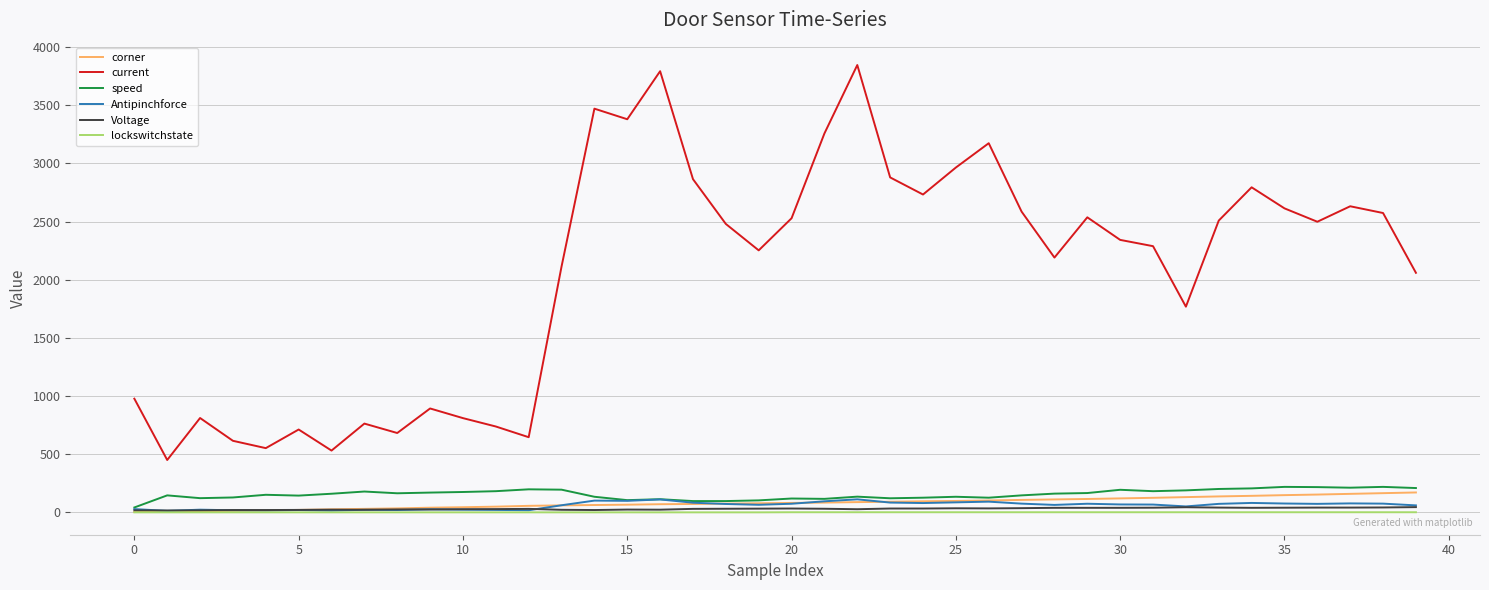

Does the chart display data point markers on the line(s)?

No